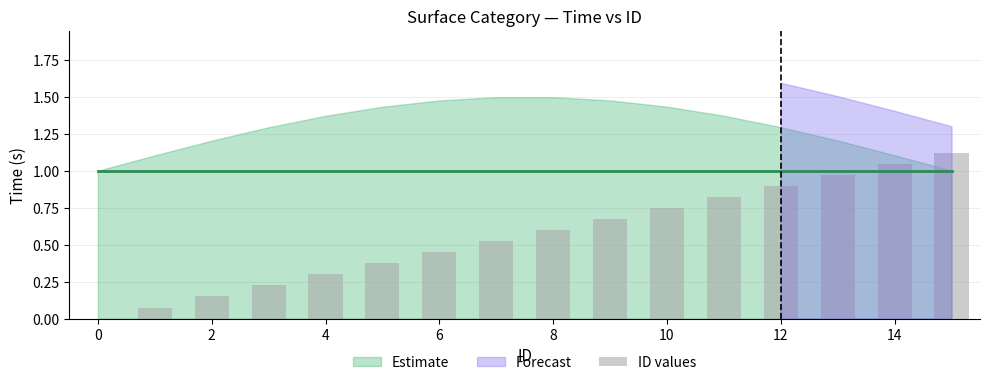

Are the bars horizontal?

No